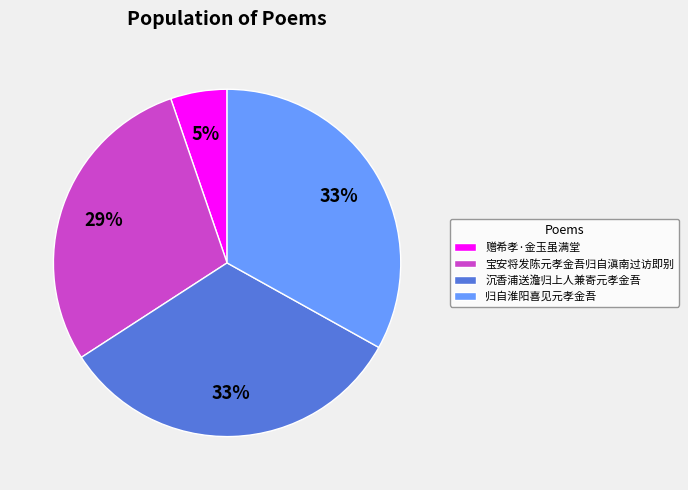

Do 宝安将发陈元孝金吾归自滇南过访即别 and 赠希孝·金玉虽满堂 together represent more than half of the pie?

No